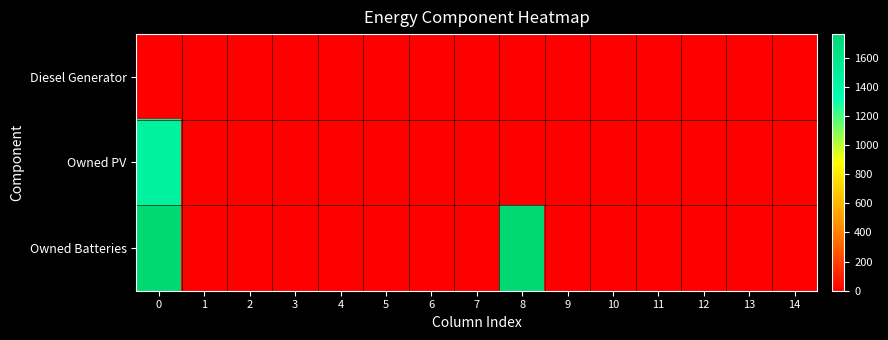

Reading left to right, extract all data points from this chart.

Diesel Generator: 0=0	1=0	2=0	3=0	4=0	5=0	6=0	7=0	8=0	9=0	10=0	11=0	12=0	13=0	14=0
Owned PV: 0=1461	1=0	2=0	3=0	4=0	5=0	6=0	7=0	8=0	9=0	10=0	11=0	12=0	13=0	14=0
Owned Batteries: 0=1762	1=0	2=0	3=0	4=0	5=0	6=0	7=0	8=1762	9=0	10=0	11=0	12=0	13=0	14=0